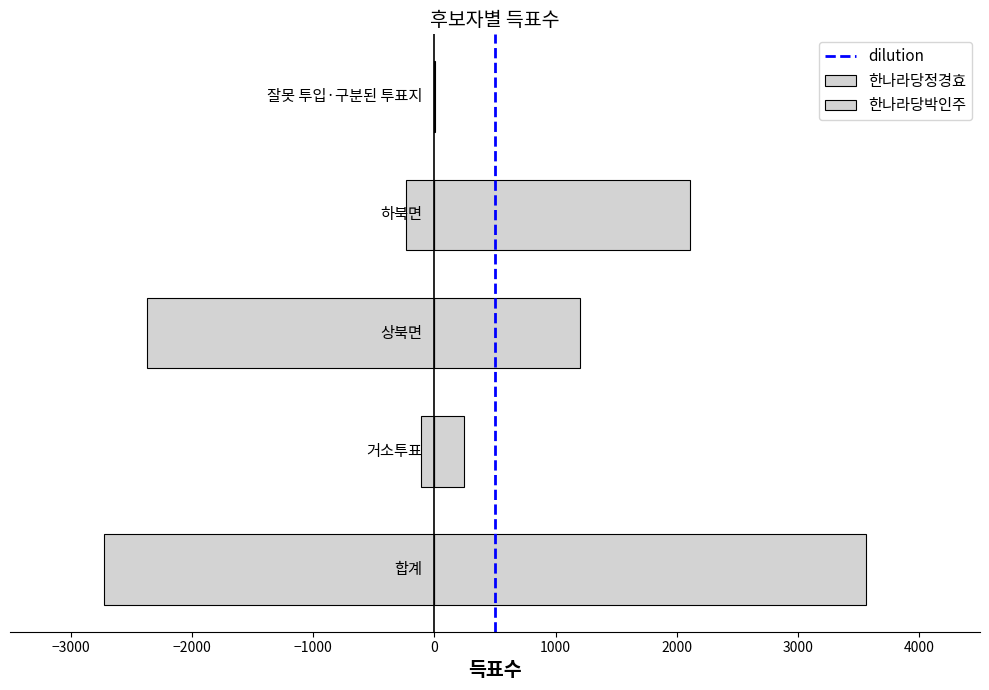

What is the value of the 한나라당정경효 bar at the 2nd from the left?

244